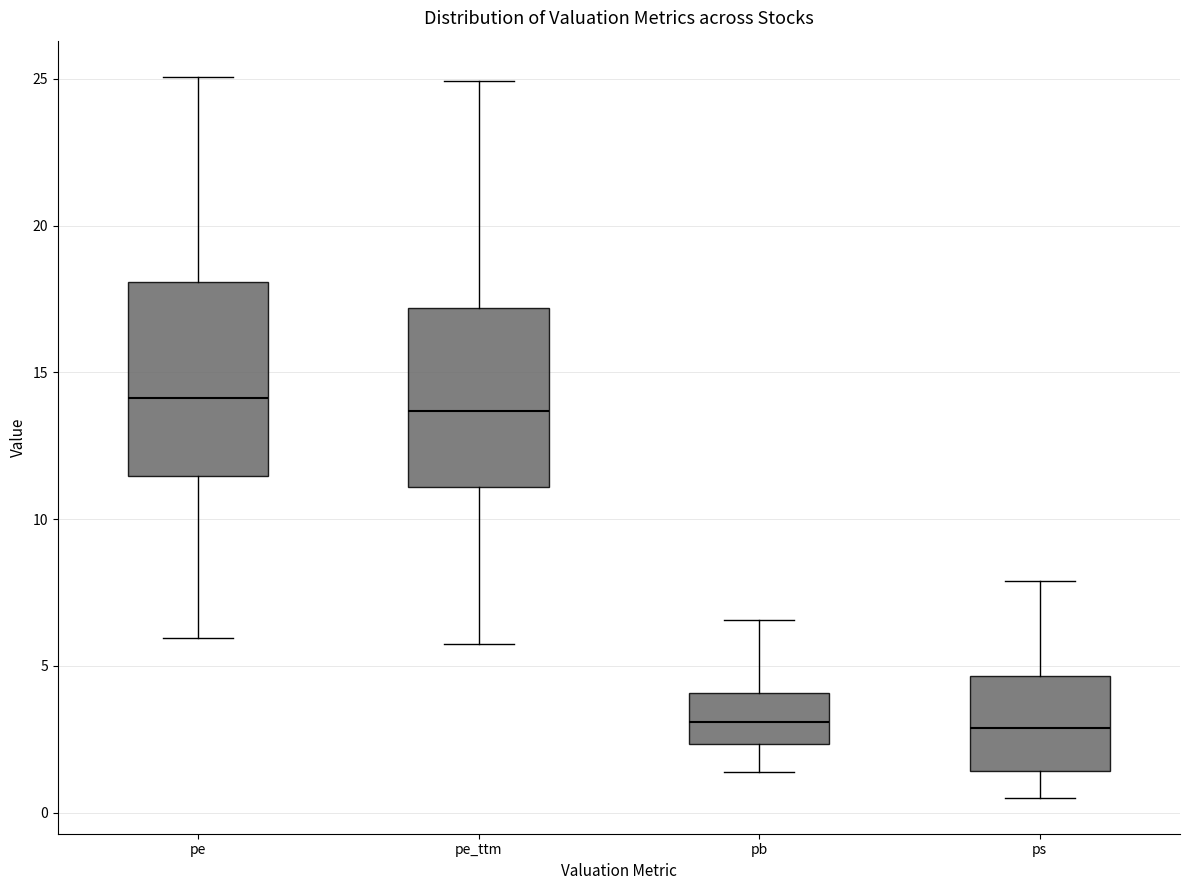

Where is the lower edge of the box for ps on the y-axis? The values are not printed on the chart, so give them approximately, as read against the axis.

1.5